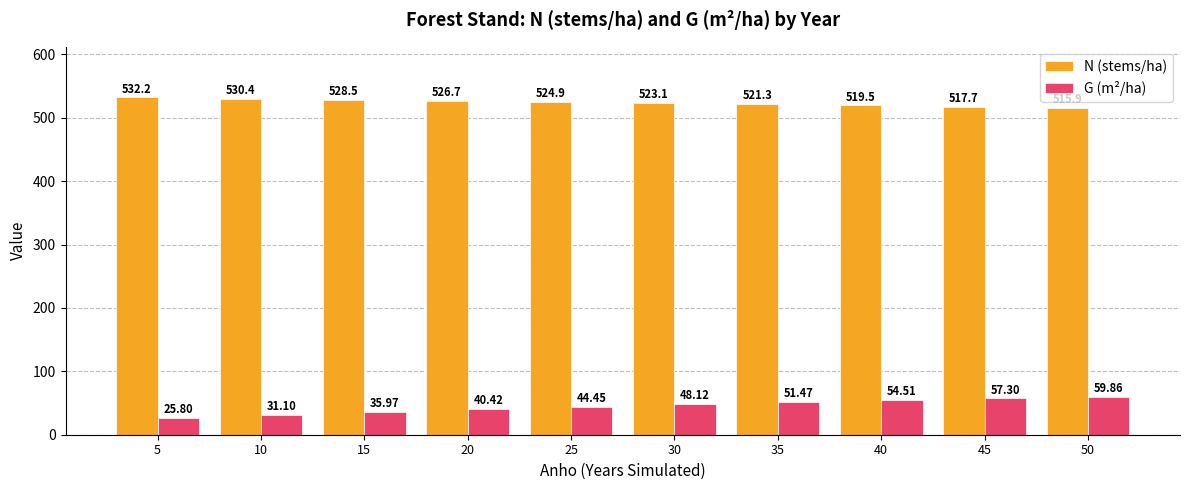

Which series has the largest range (max minus min)?

G (m²/ha)